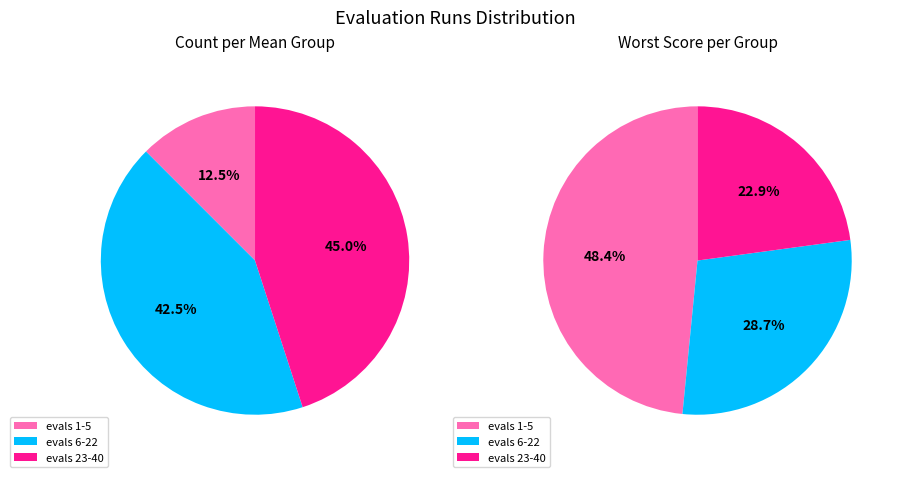

Which slice is the smallest?

evals 23-40